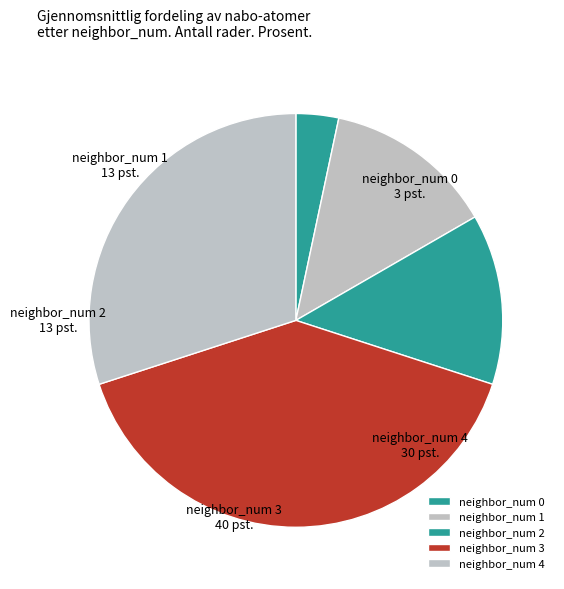

Which has a higher value, neighbor_num 0 or neighbor_num 4?

neighbor_num 4